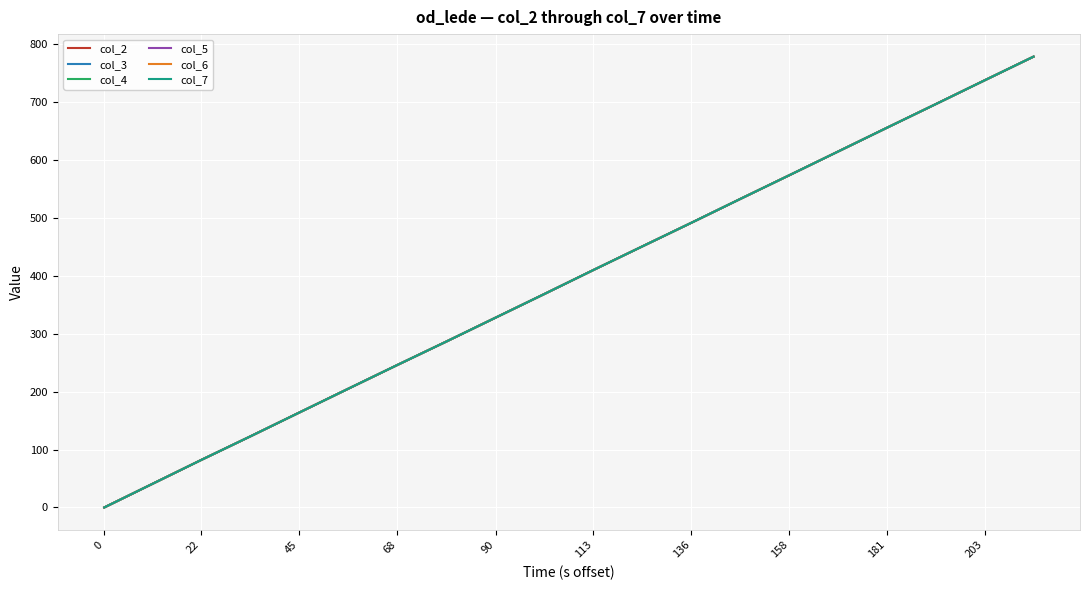

How many lines are shown in the chart?

6